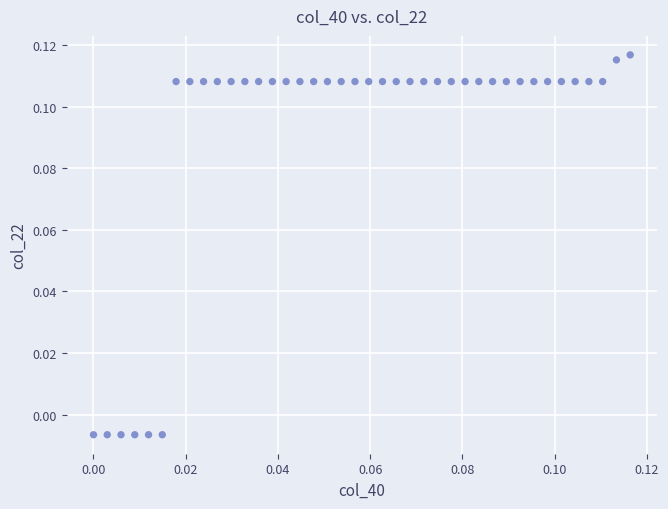

How many points are shown in the scatter plot?

40